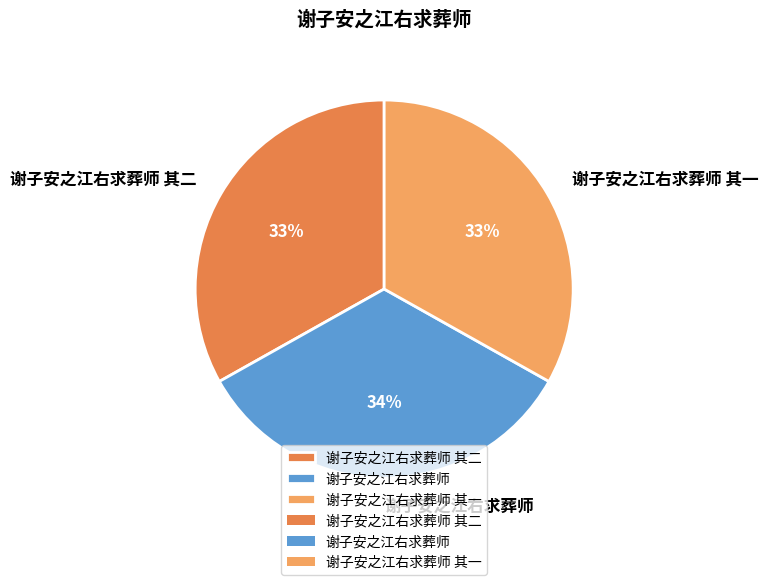

To the nearest percent, what portion does 谢子安之江右求葬师 其二 represent?

33%